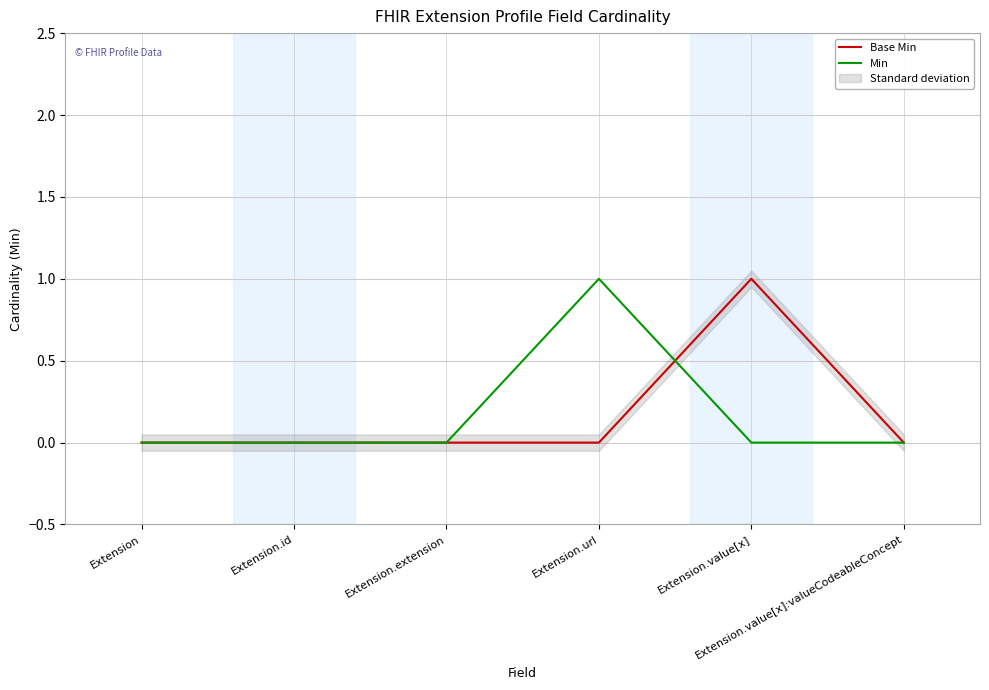

How many times do Min and Base Min cross each other?

1